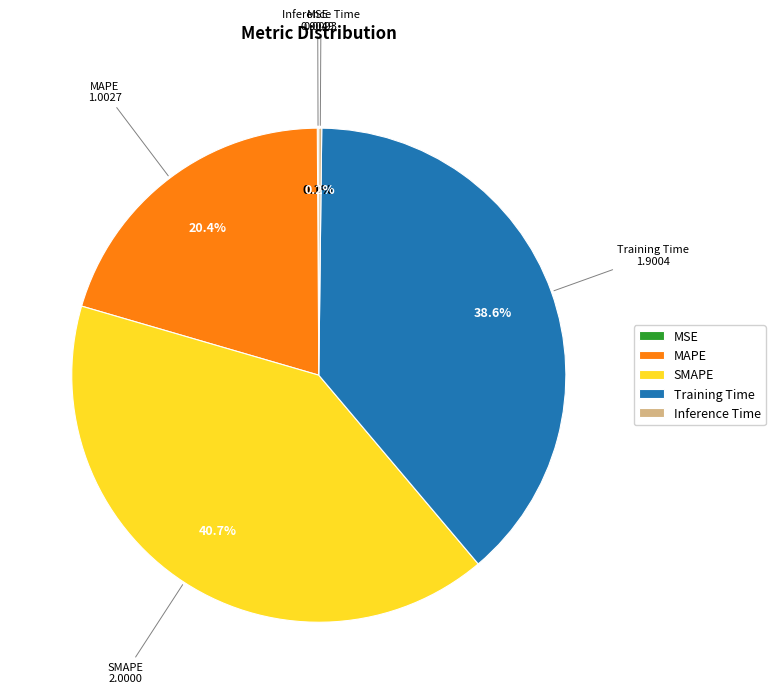

Does any single category account for the majority?

No